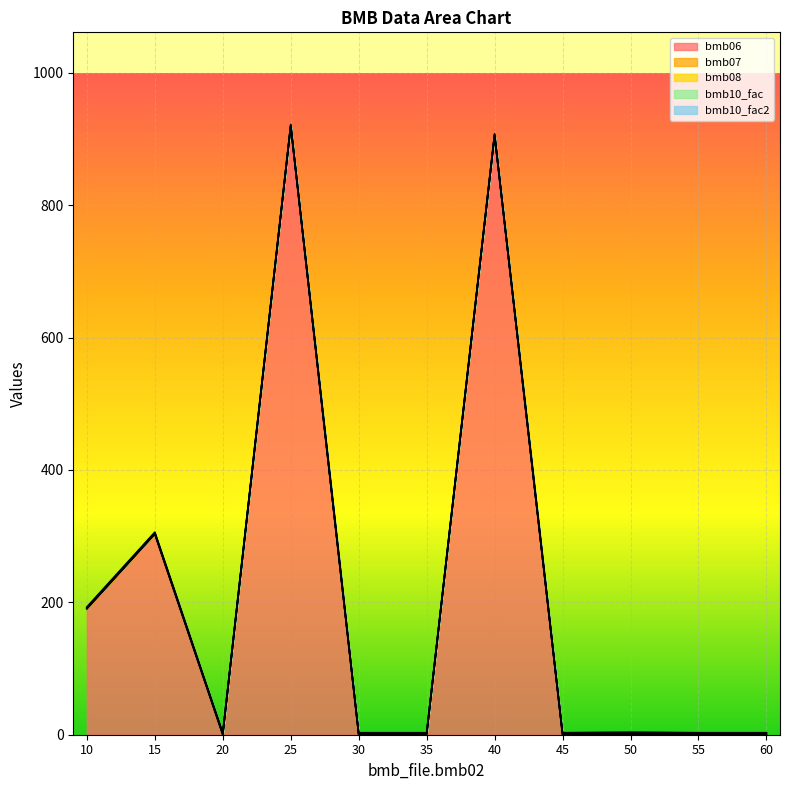

What are all the series names shown in the legend?

bmb06, bmb07, bmb08, bmb10_fac, bmb10_fac2